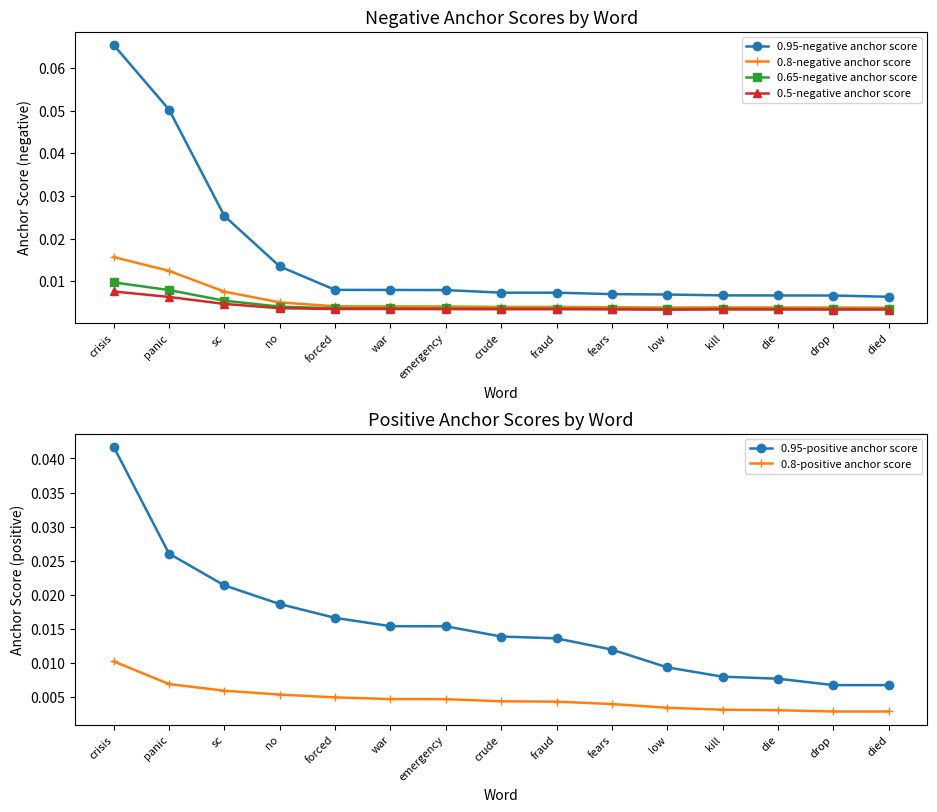

True or false: 0.8-negative anchor score has a value of 0.0 at die.

False